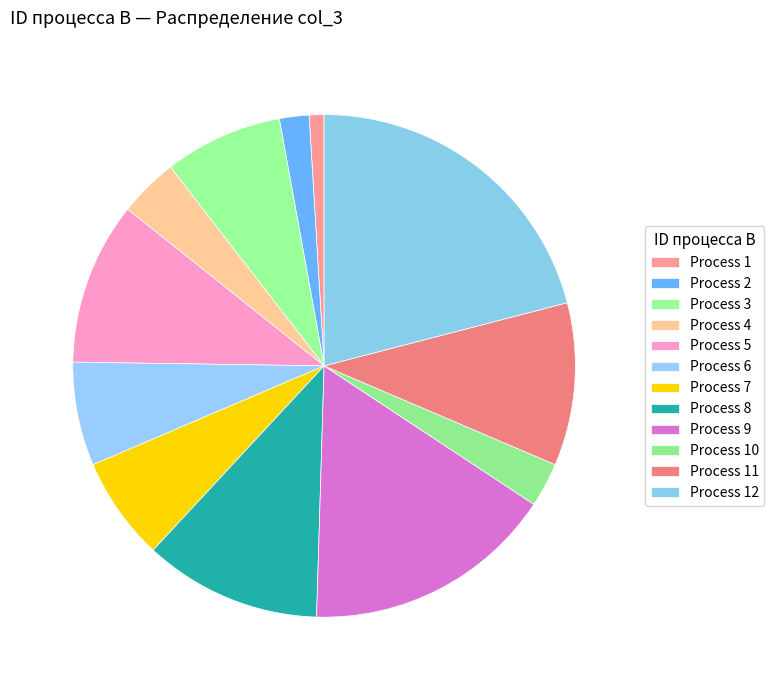

How many slices are in this pie chart?

12